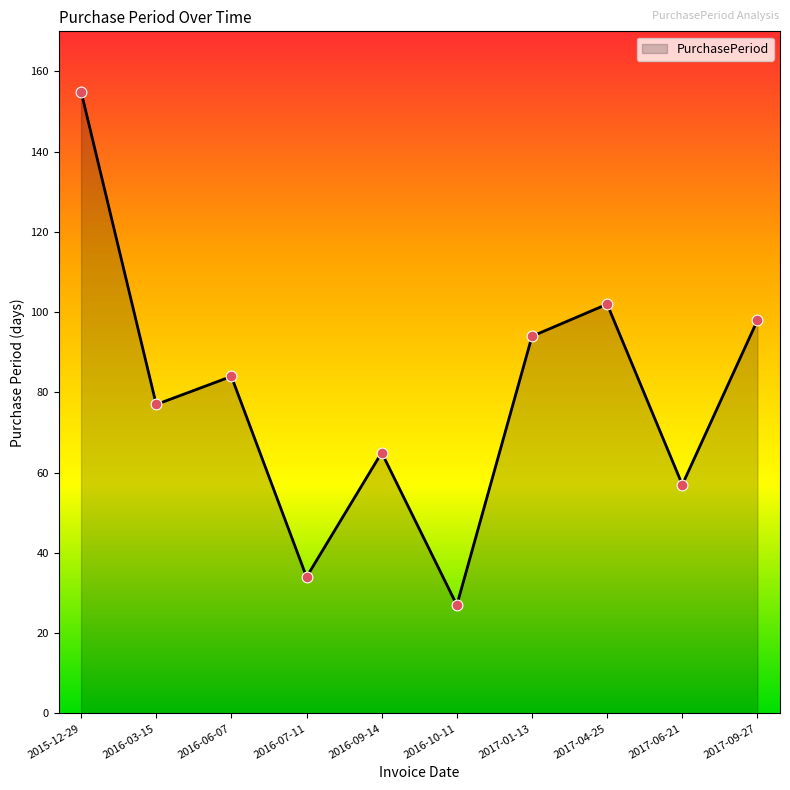

Between 2016-09-14 and 2016-03-15, which is larger?

2016-03-15